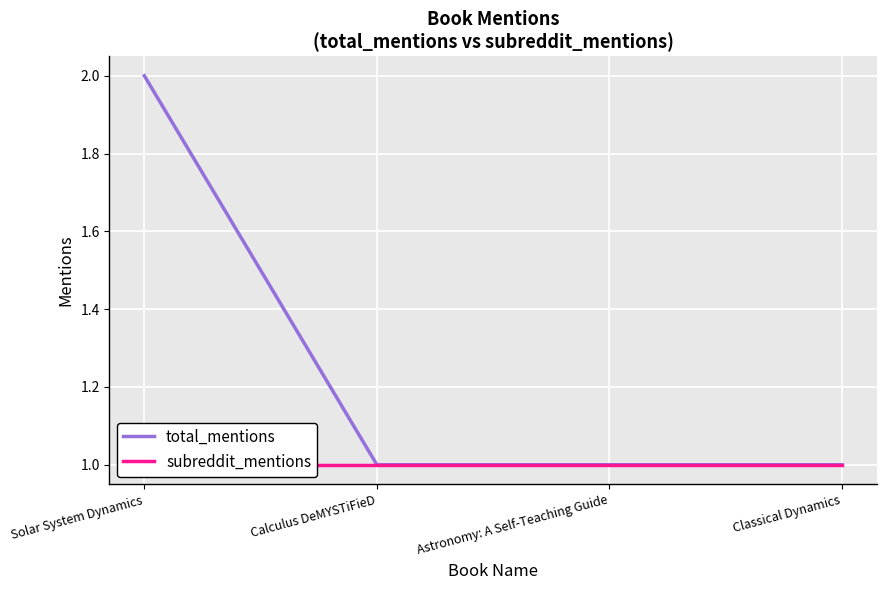

Reading left to right, transcribe all the data shown in this chart.

total_mentions: Solar System Dynamics=2	Calculus DeMYSTiFieD=1	Astronomy: A Self-Teaching Guide=1	Classical Dynamics=1
subreddit_mentions: Solar System Dynamics=1	Calculus DeMYSTiFieD=1	Astronomy: A Self-Teaching Guide=1	Classical Dynamics=1